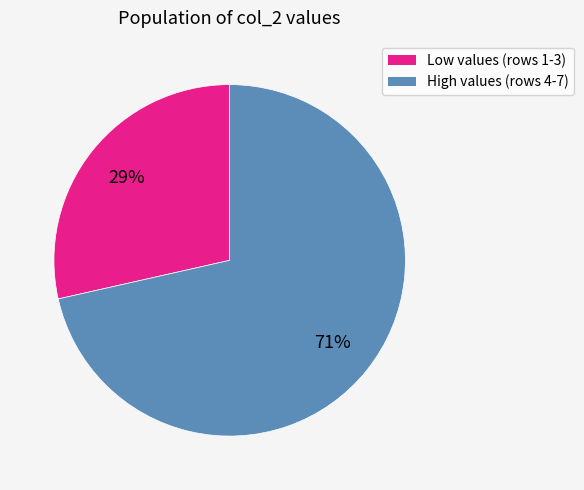

Is there any slice that represents more than half of the pie?

Yes